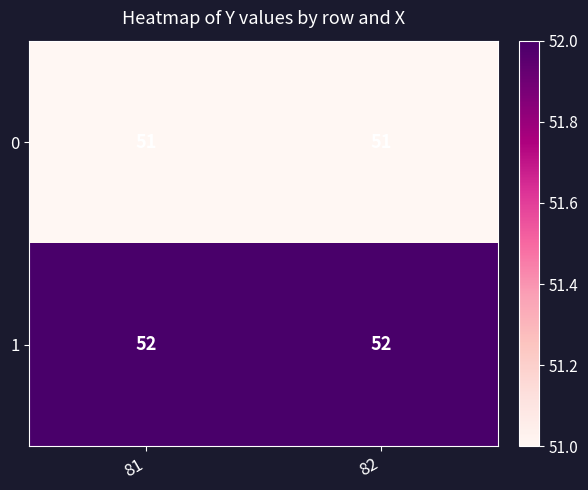

What value does the 0 series have at 82?

51